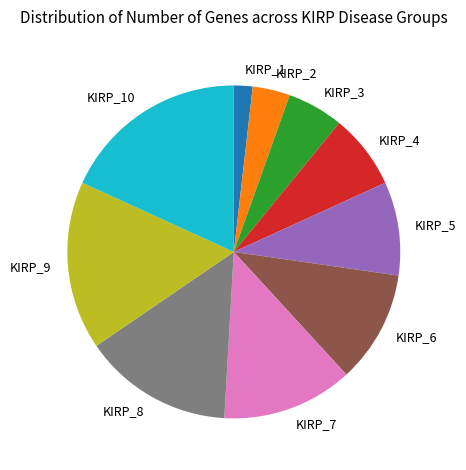

Do KIRP_3 and KIRP_6 together represent more than half of the pie?

No